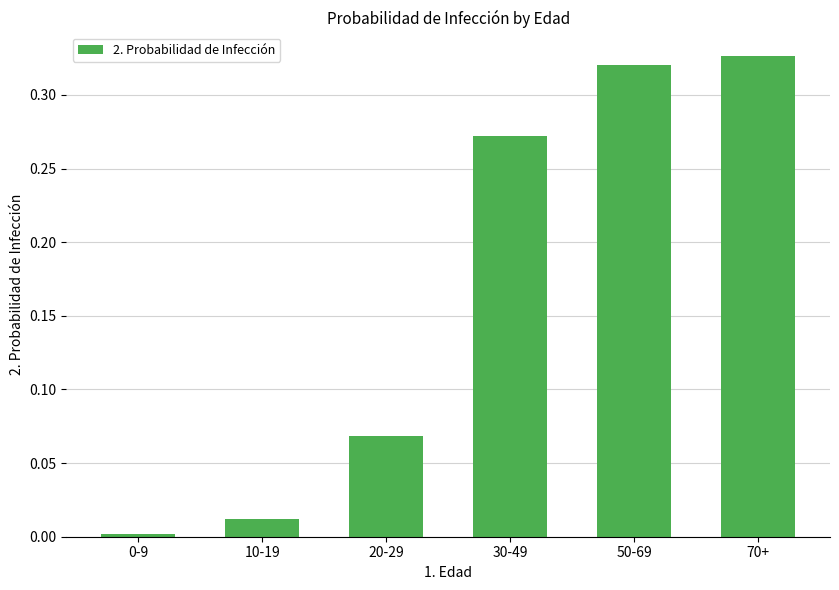

Does the chart contain stacked bars?

No